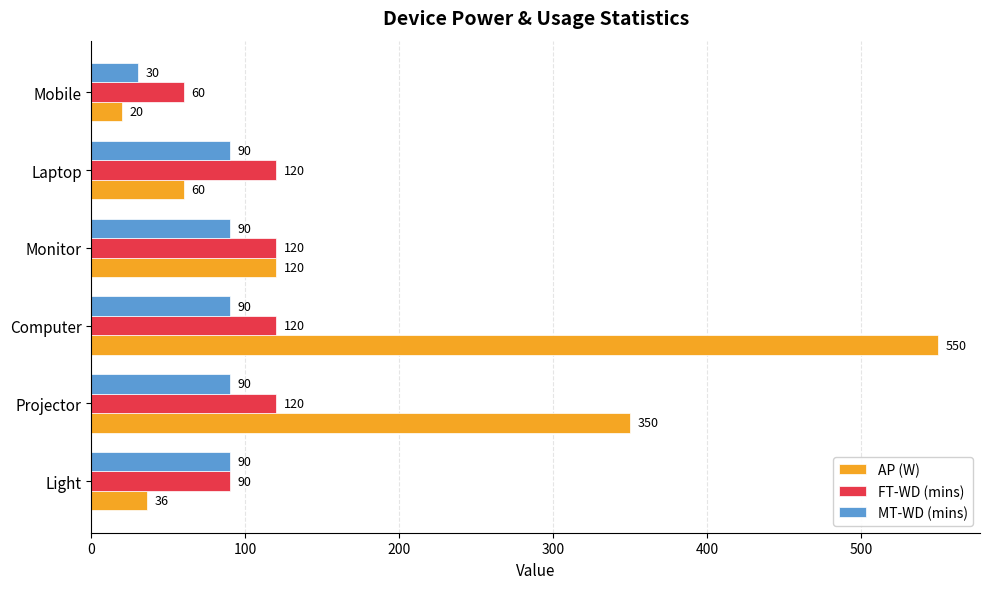

What are all the series names shown in the legend?

AP (W), FT-WD (mins), MT-WD (mins)